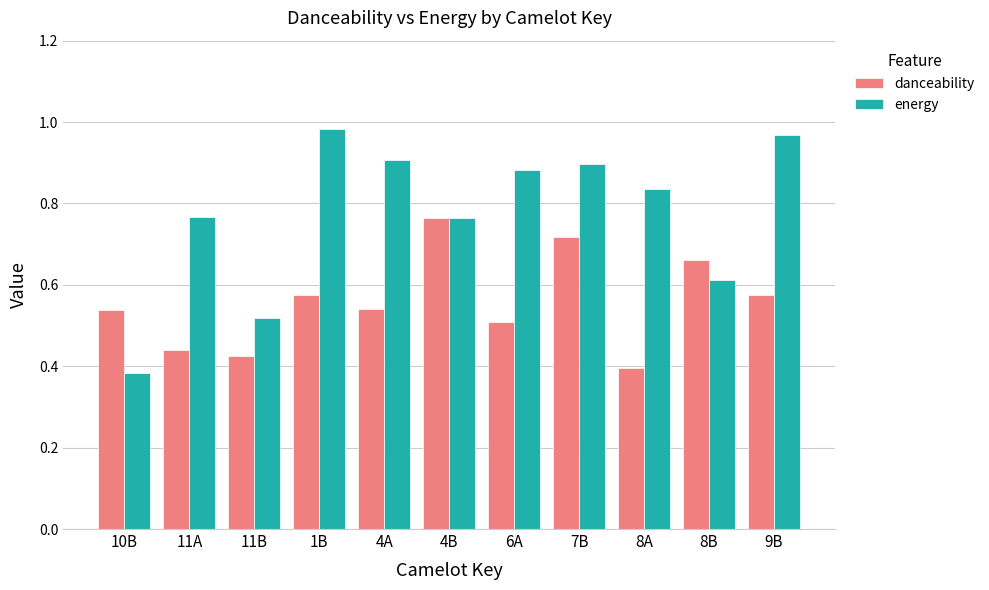

Which series has the widest spread of values?

energy